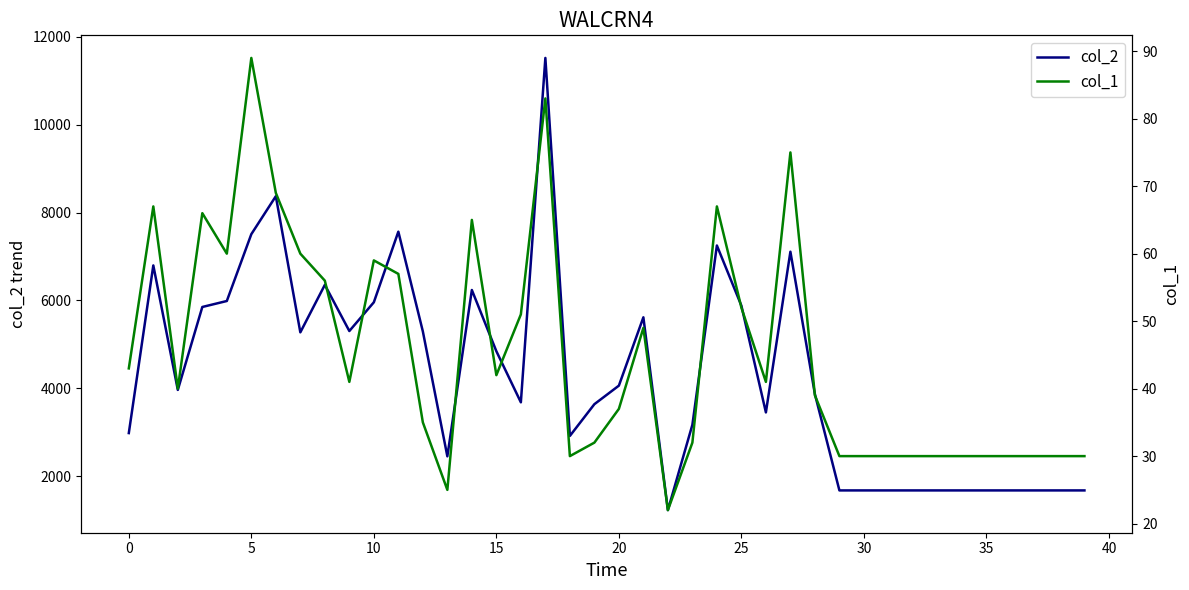

What is the difference between the maximum and minimum values in the col_2 series?

10284